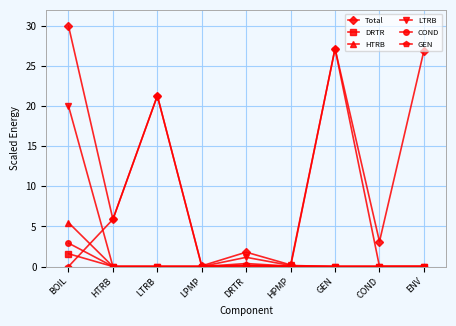

At which label does Total first exceed 5?

BOIL